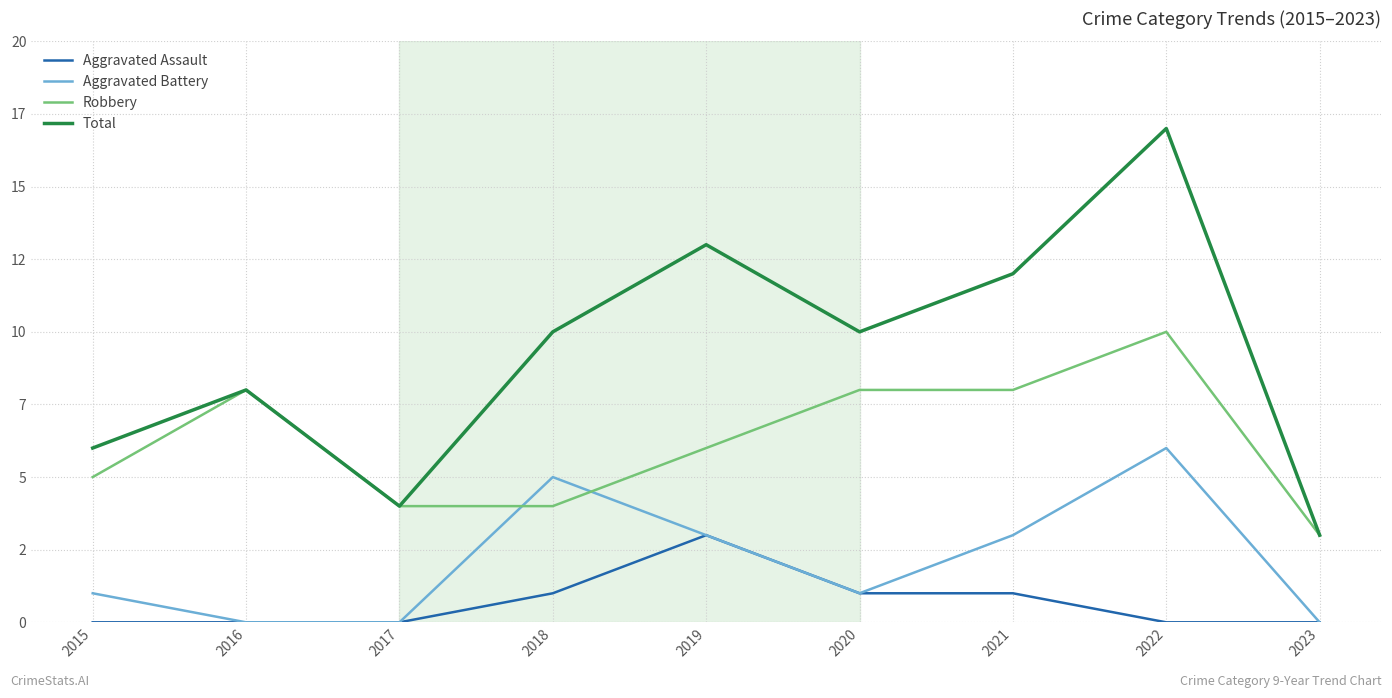

True or false: Total and Aggravated Assault intersect in this chart.

False